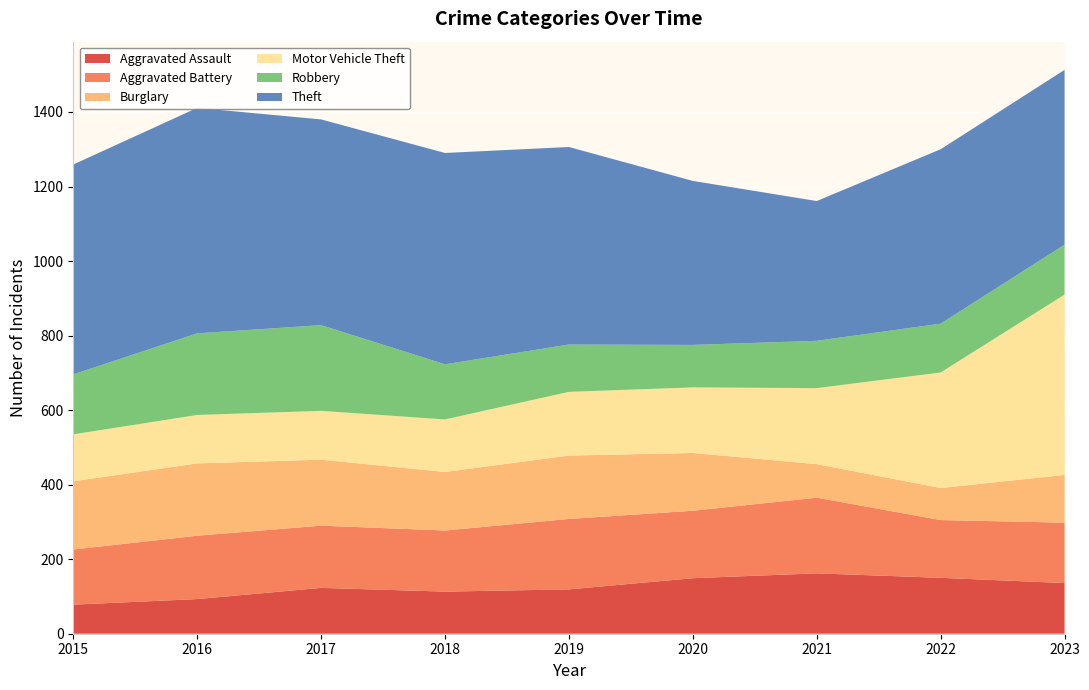

Reading right to left, what are all the values shown in this chart?

Aggravated Assault: 2023=136	2022=150	2021=162	2020=149	2019=119	2018=113	2017=123	2016=93	2015=78
Aggravated Battery: 2023=162	2022=155	2021=203	2020=181	2019=189	2018=164	2017=167	2016=170	2015=148
Burglary: 2023=128	2022=86	2021=90	2020=155	2019=170	2018=157	2017=177	2016=194	2015=183
Motor Vehicle Theft: 2023=484	2022=310	2021=204	2020=176	2019=171	2018=141	2017=131	2016=130	2015=126
Robbery: 2023=134	2022=131	2021=127	2020=114	2019=127	2018=148	2017=230	2016=219	2015=161
Theft: 2023=469	2022=468	2021=375	2020=440	2019=530	2018=567	2017=552	2016=605	2015=563